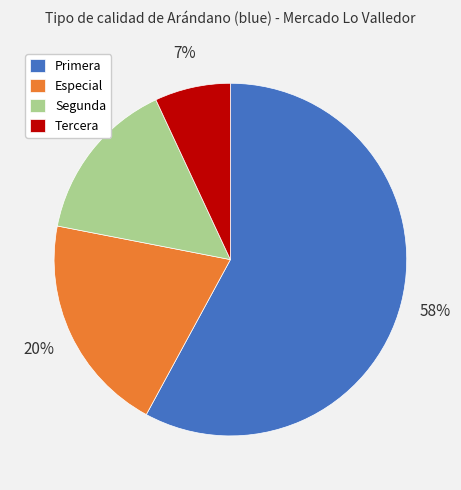

Is there any slice that represents more than half of the pie?

Yes